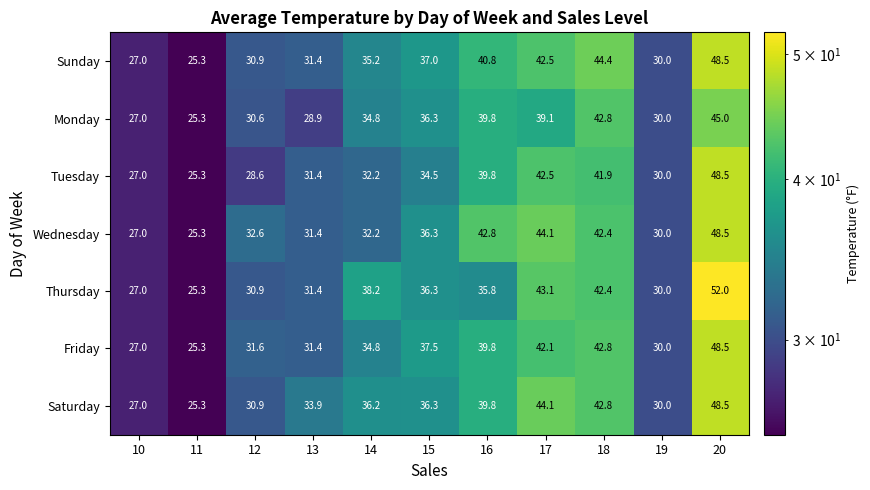

What is the total value across all series at 11?

177.1